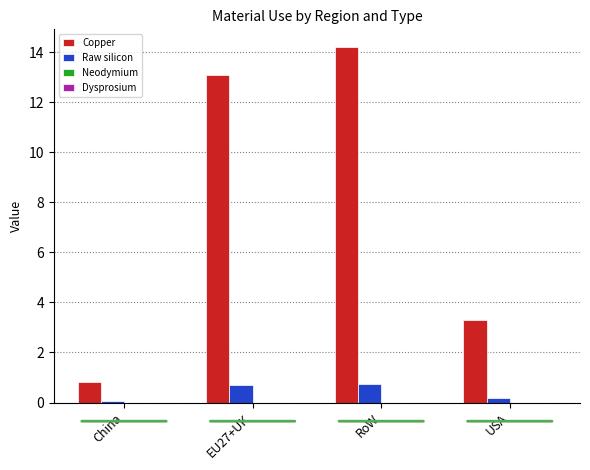

What is the maximum value shown in the chart?

14.2